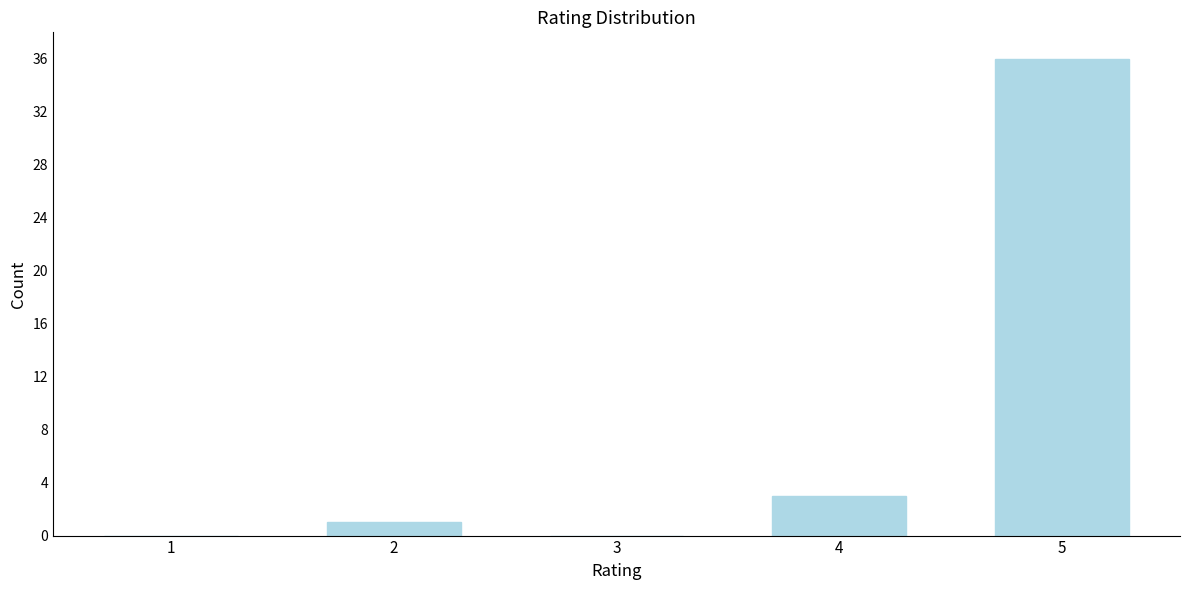

Reading left to right, what are all the values shown in this chart?

1=0	2=1	3=0	4=3	5=36